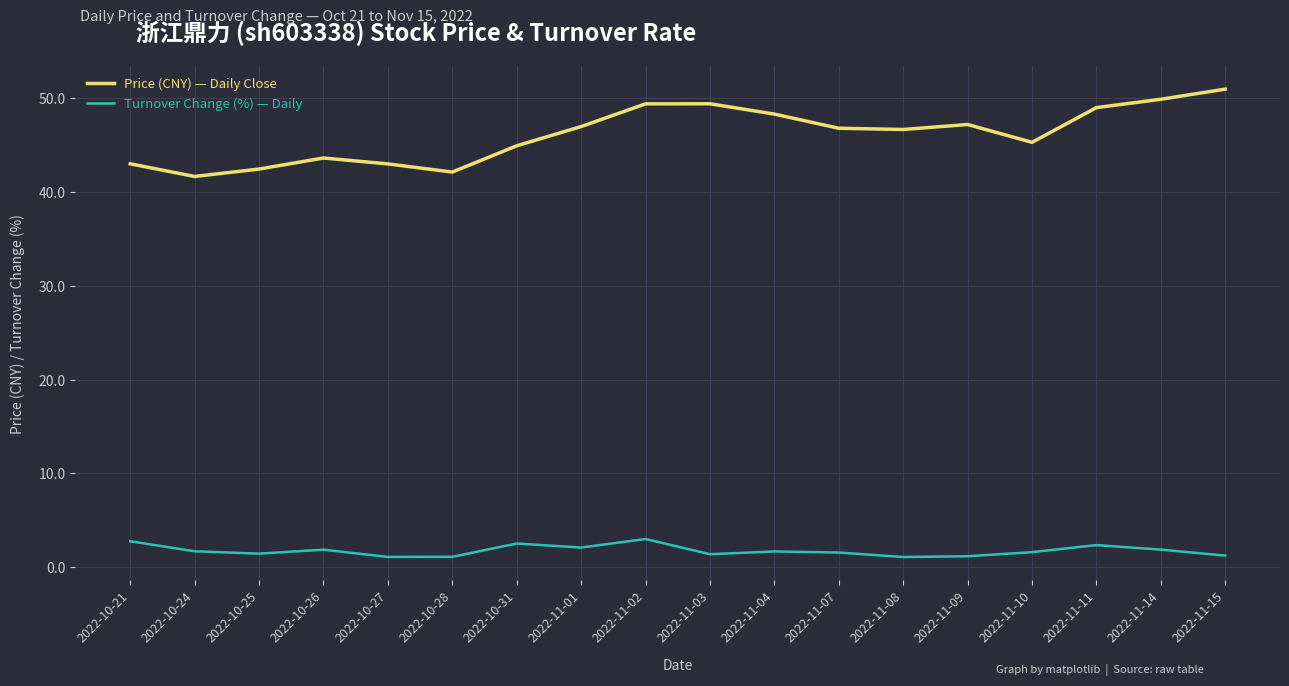

Does the chart have visible grid lines?

Yes